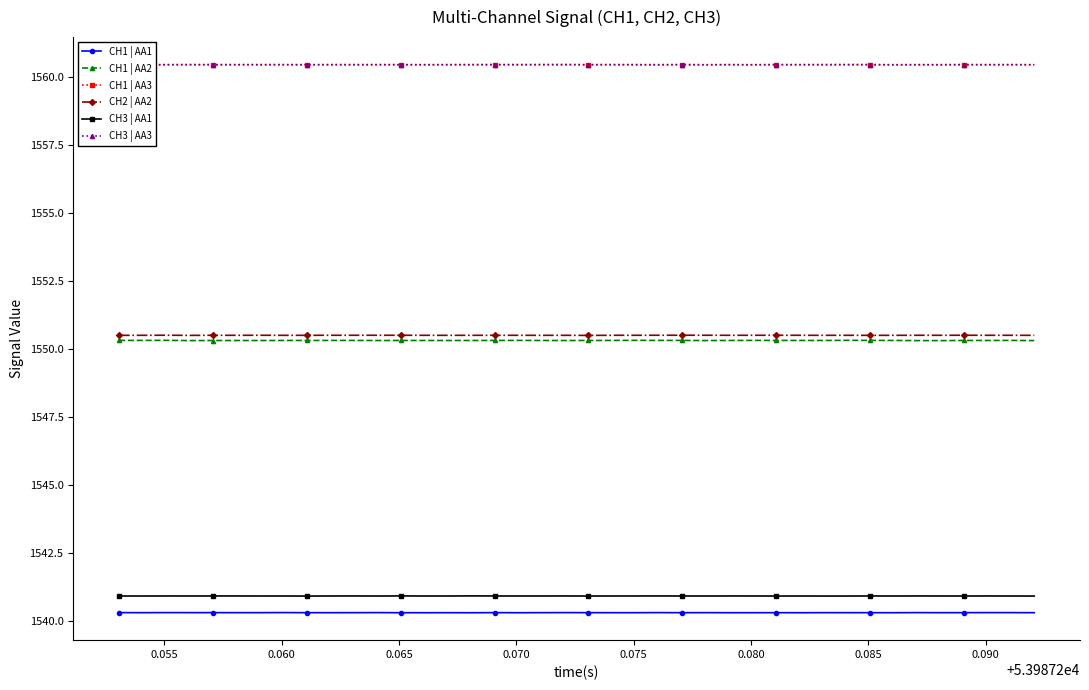

True or false: CH1 | AA3 has more than 0 interior local peaks.

True